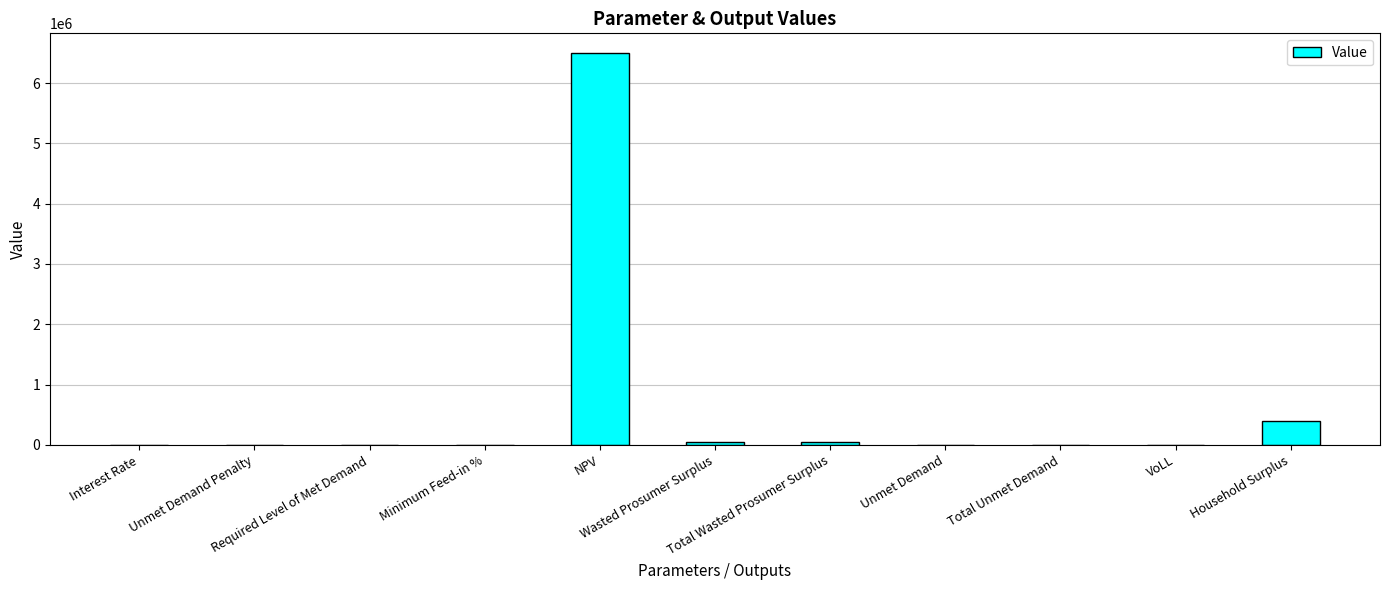

What is the sum of all values?

6986856.8